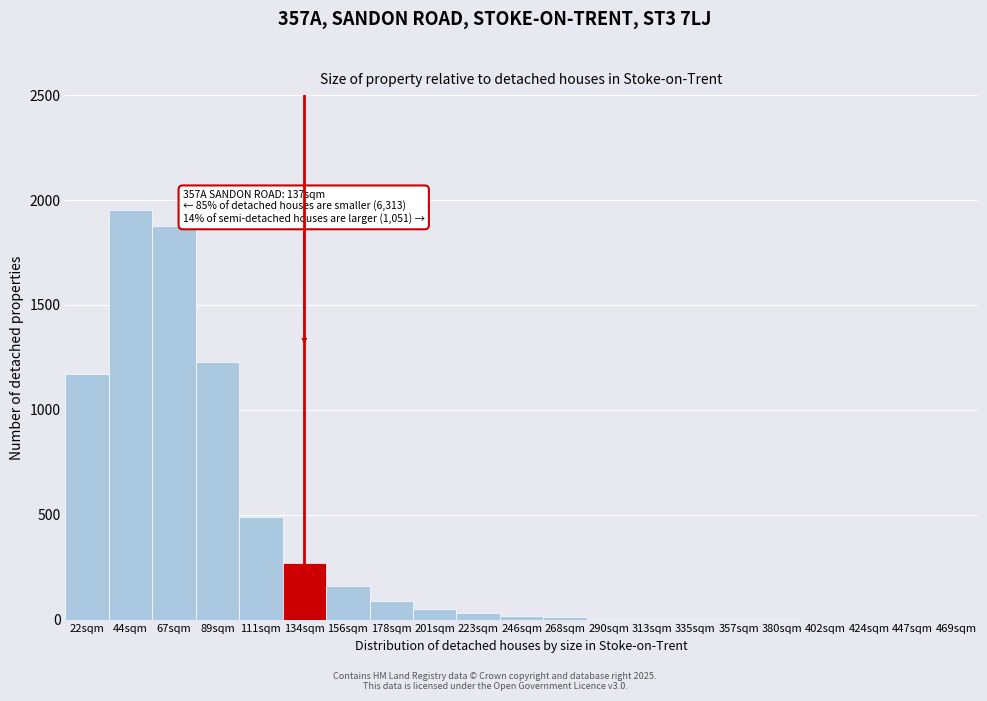

At which label is the value closest to 975?

22sqm